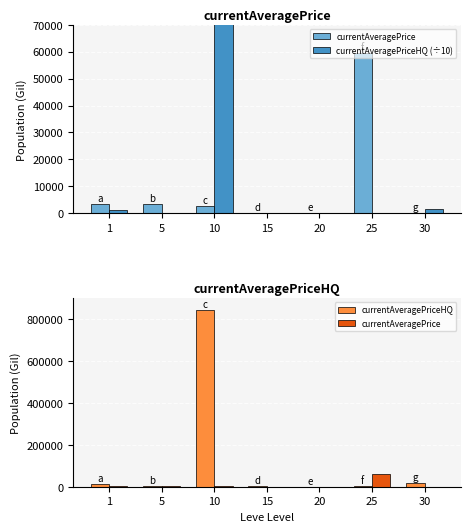

Which series changed the most between 25 and 30?

currentAveragePrice